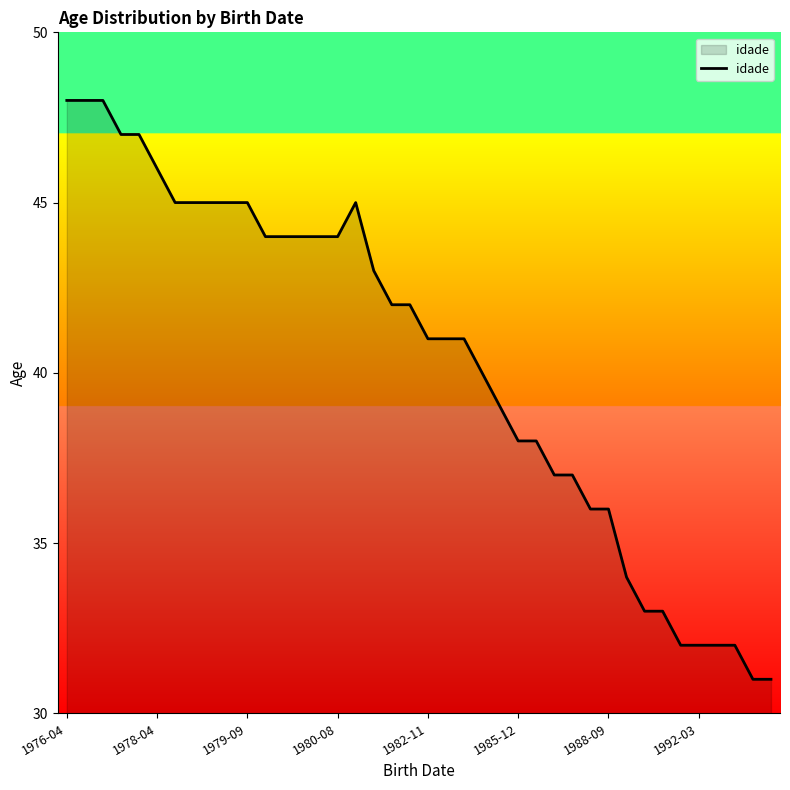

What is the minimum value shown in the chart?

31